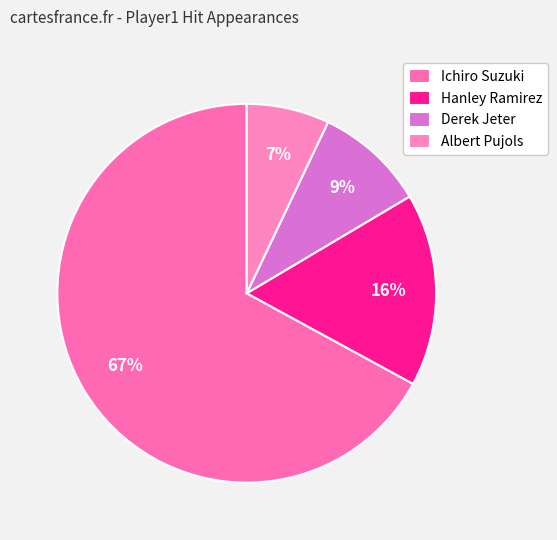

Does Ichiro Suzuki account for over 50% of the chart?

Yes